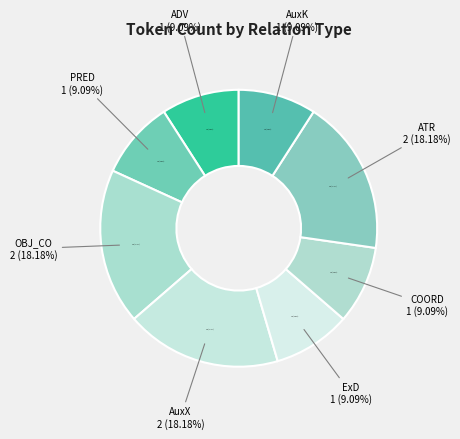

Which slice is the smallest?

ADV